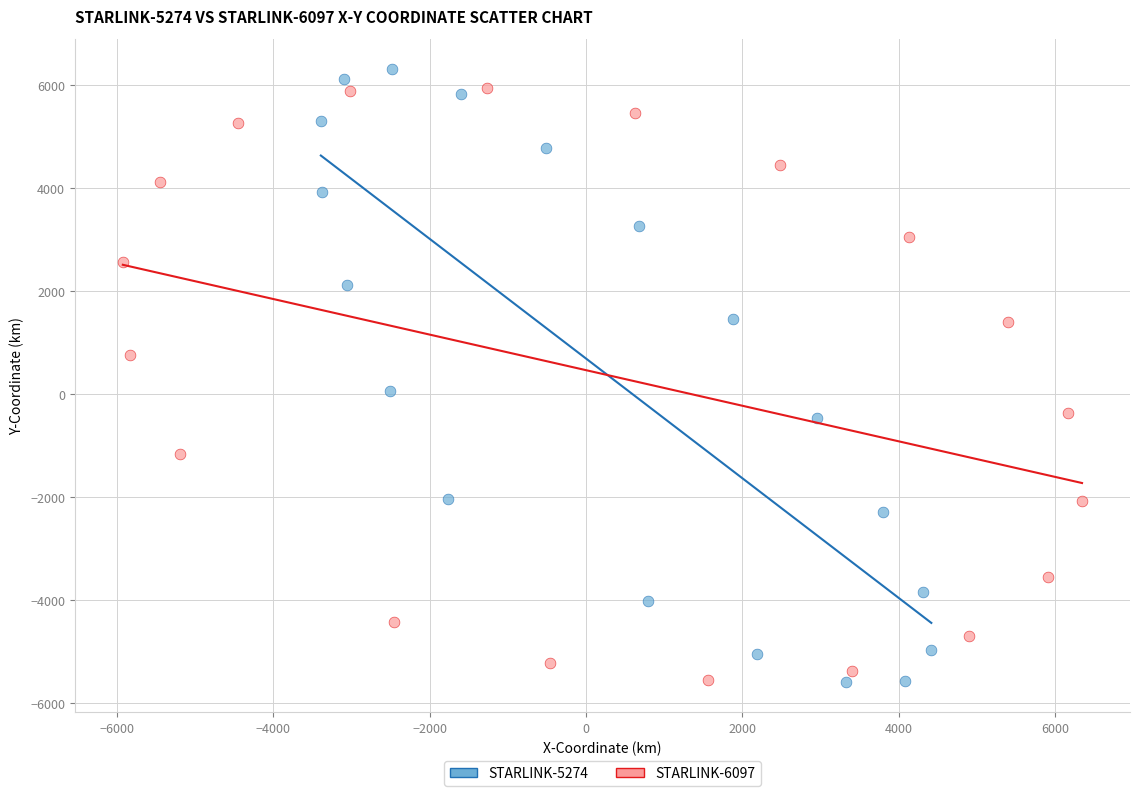

Which series has the widest spread of Y values?

STARLINK-5274